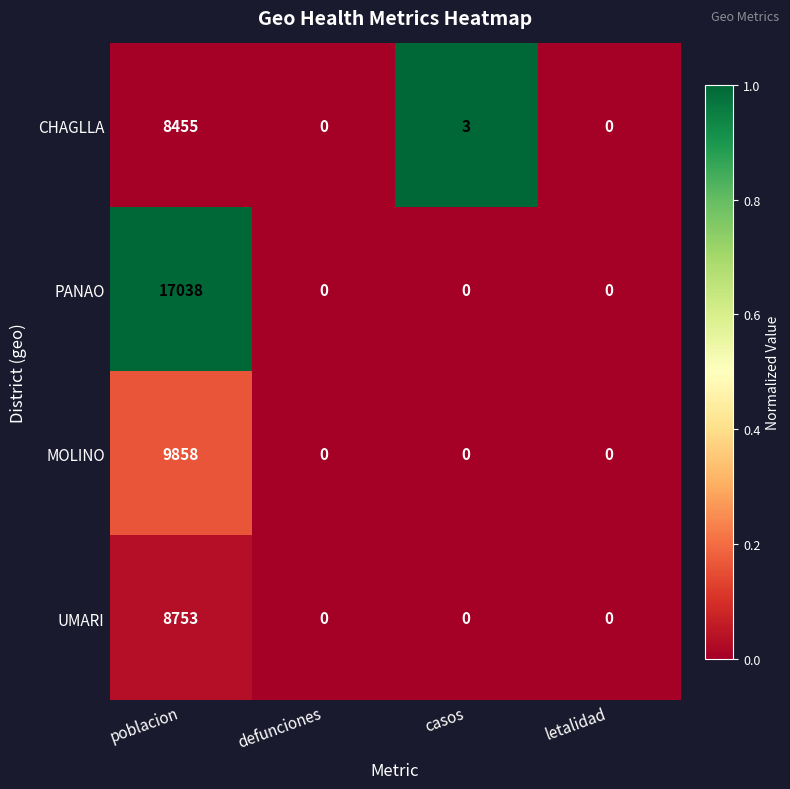

Which series has the widest spread of values?

PANAO